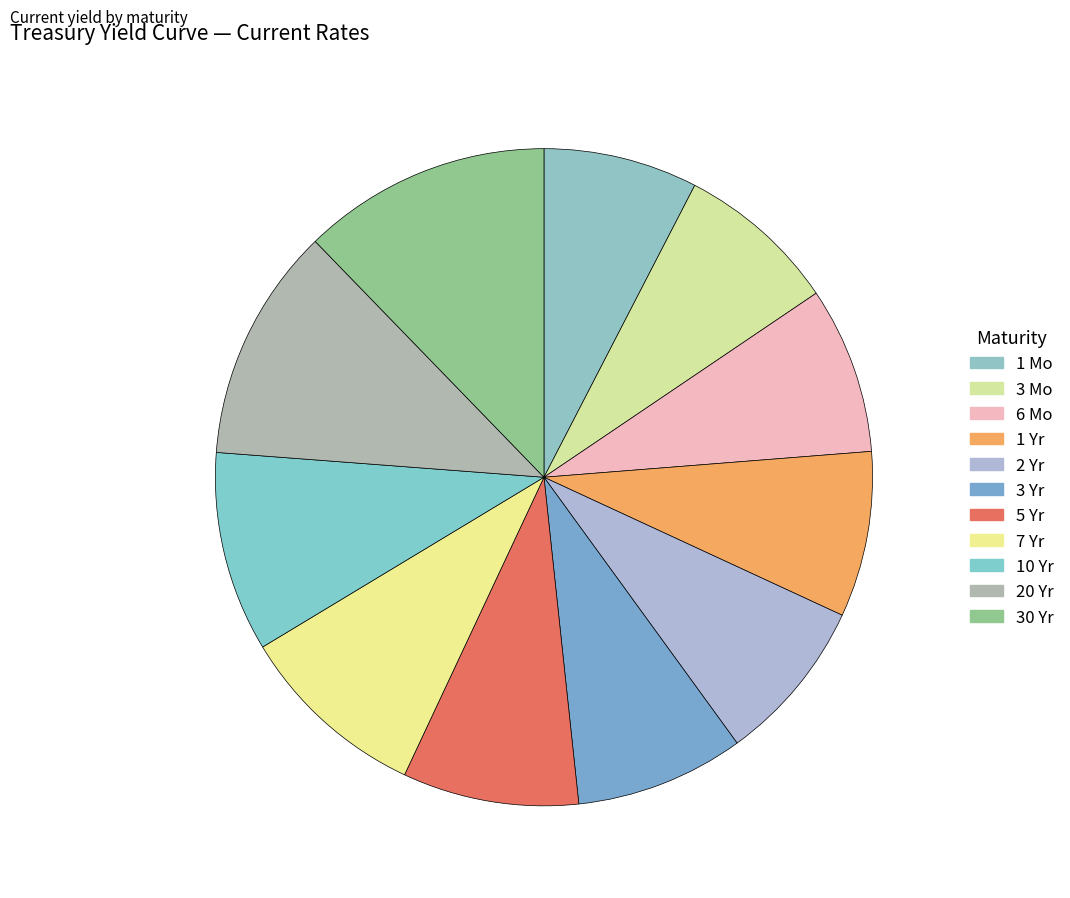

To the nearest percent, what is the average slice percentage?

9%